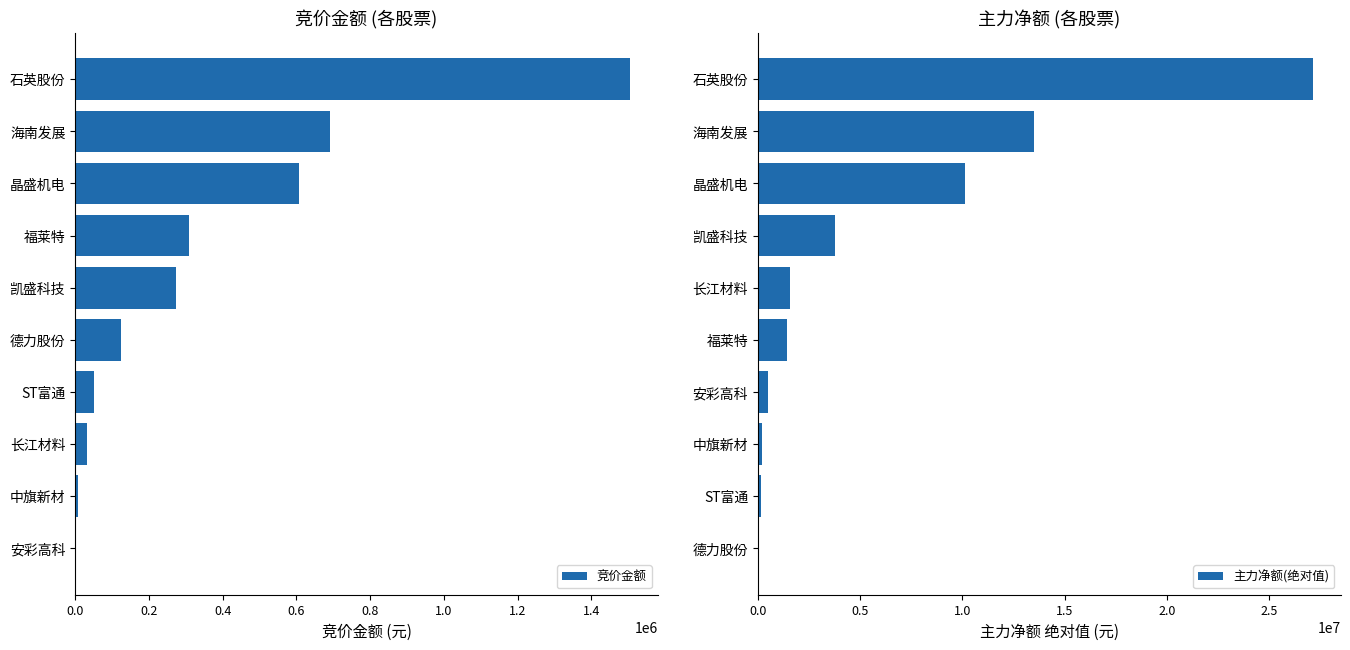

What is the sum of all 主力净额(绝对值) values?

58335771